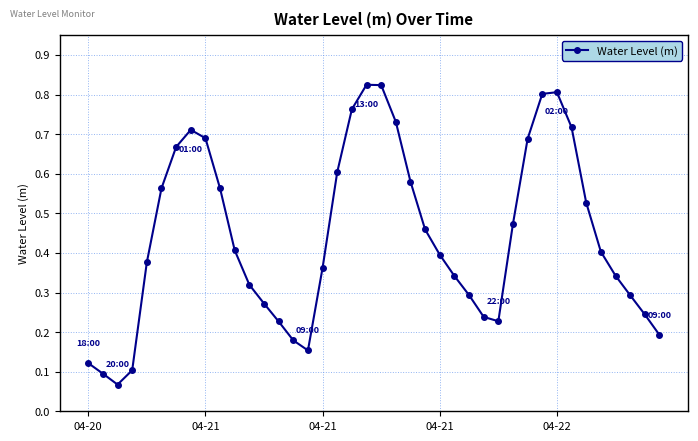

How many points are lower than both their immediate neighbors (excluding endpoints)?

3